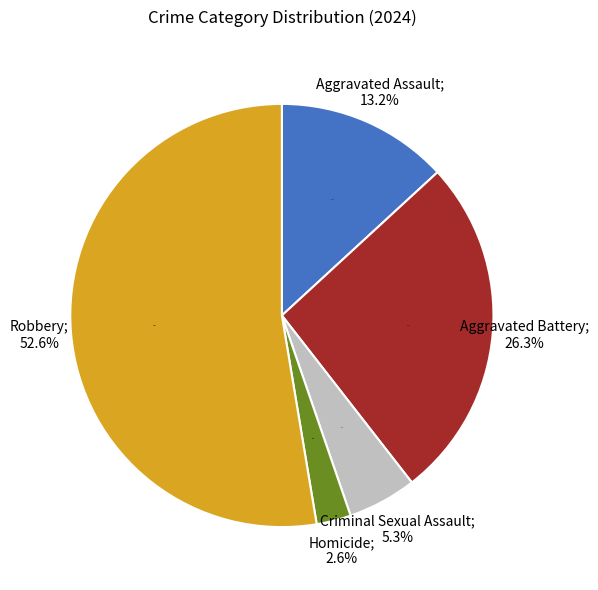

What is the total percentage of Homicide and Aggravated Battery?

28.9%